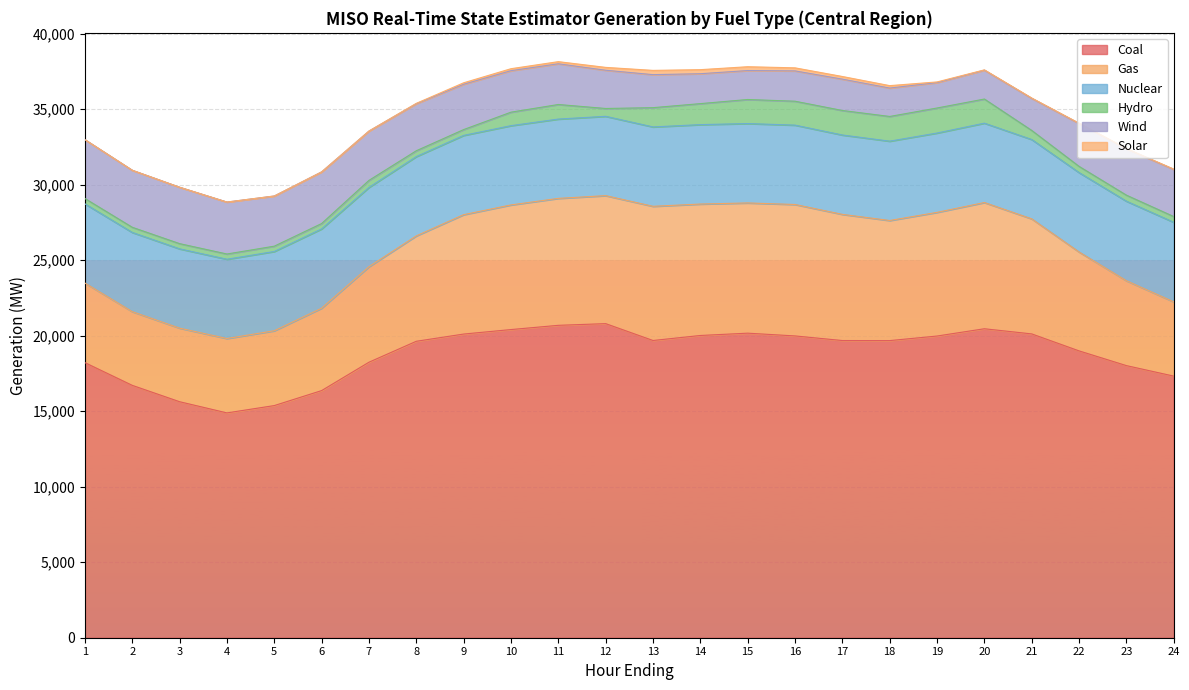

What is the total value across all series at 2?

30953.9